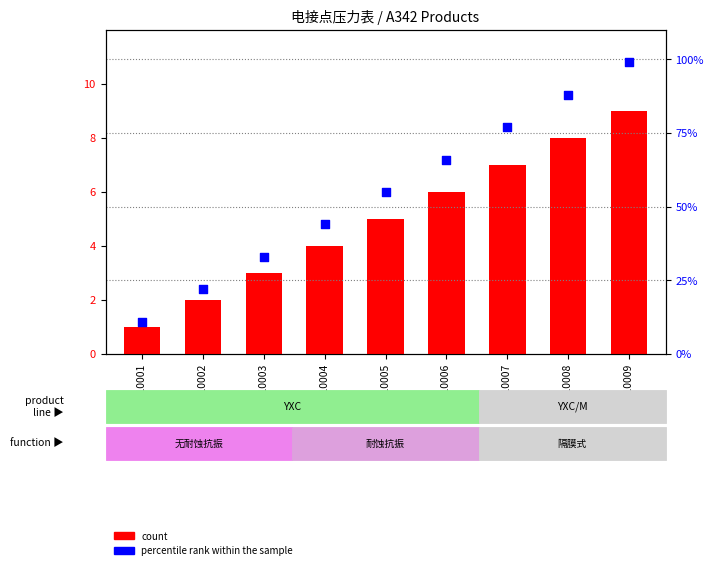

What is the total value across all series at A342-10008?

96